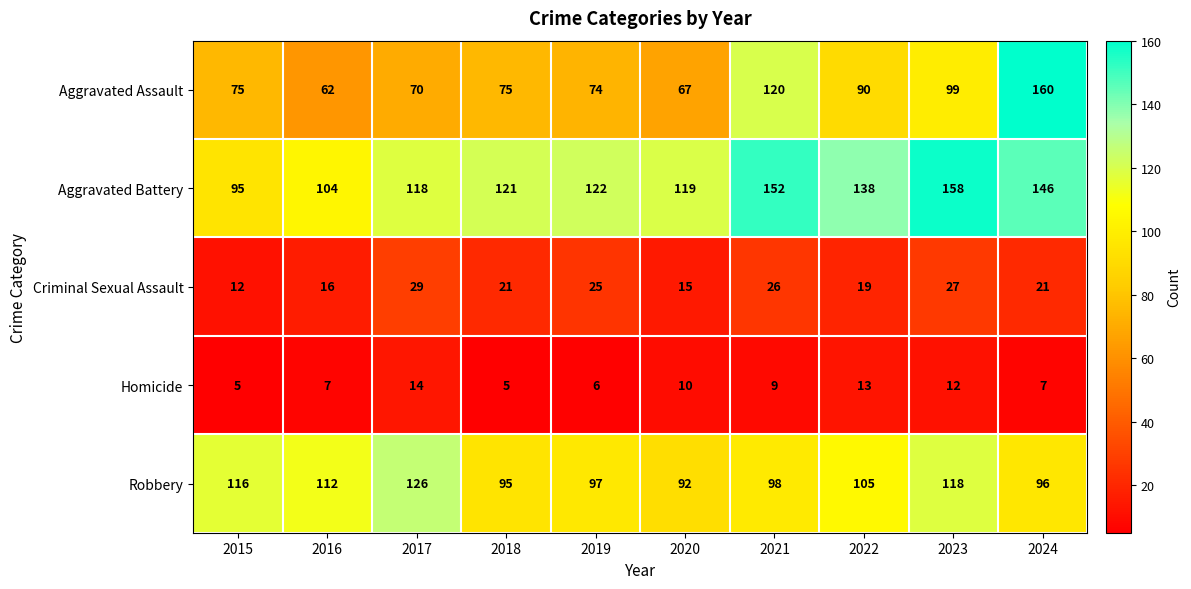

List the series in order of their peak value, lowest first.

Homicide, Criminal Sexual Assault, Robbery, Aggravated Battery, Aggravated Assault